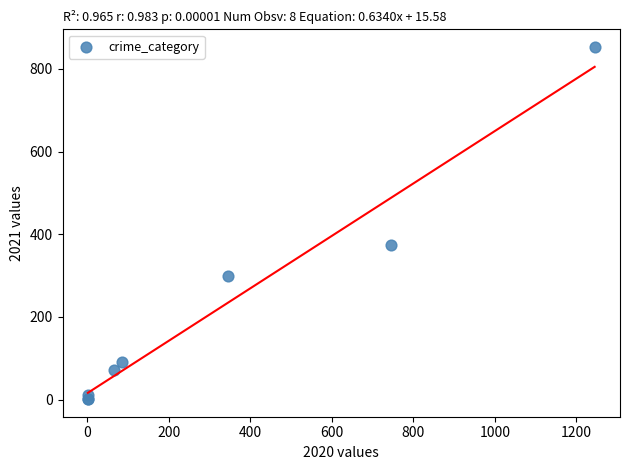

What Y value in the scatter plot is closest to 427?

374